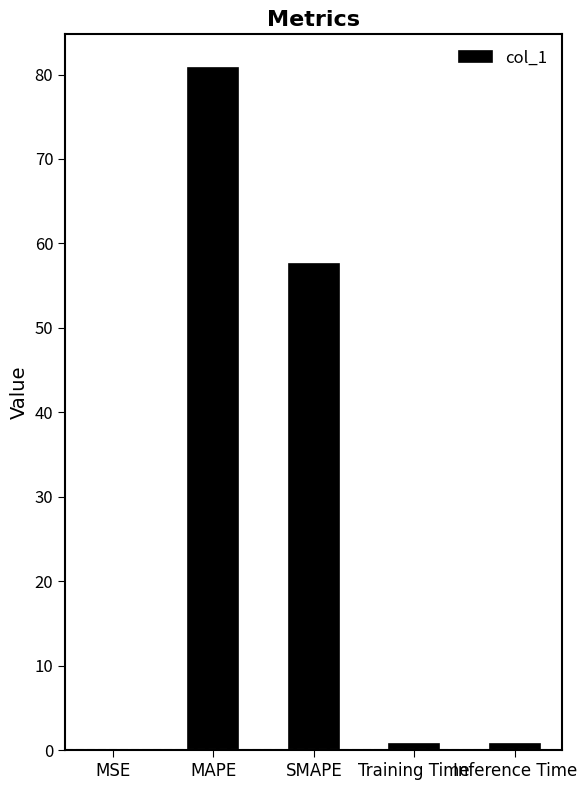

What is the change in value from MAPE to SMAPE?

-23.2